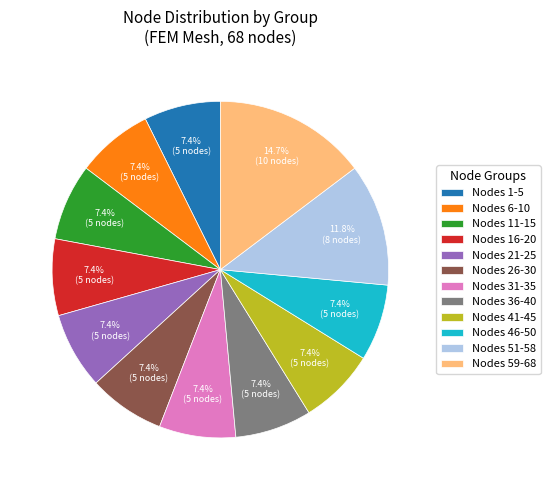

Does any single category account for the majority?

No